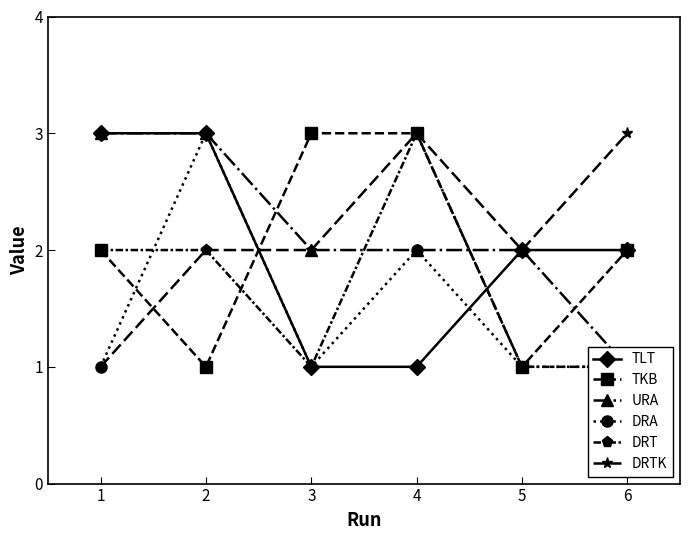

How many values in the TLT series are below 2?

2